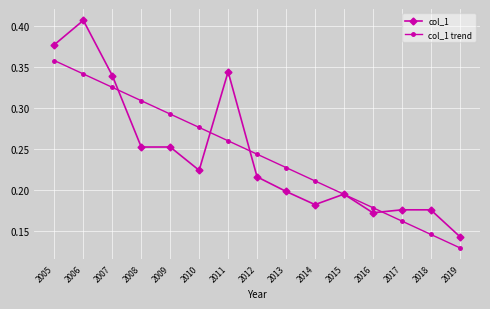

Is the value of col_1 trend at 2006 greater than the value of col_1 at 2017?

Yes